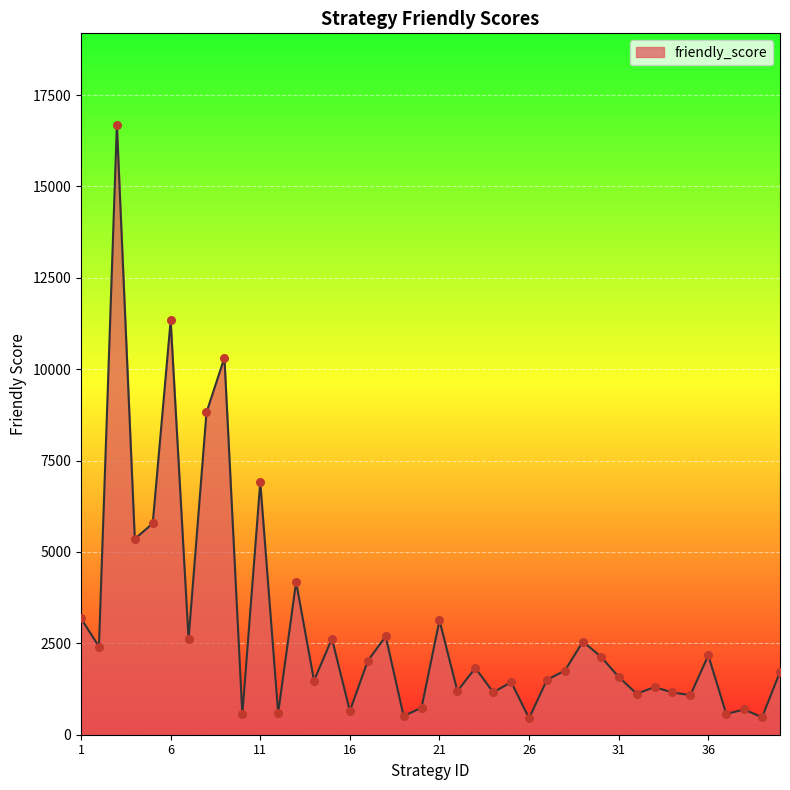

What is the difference between the maximum and minimum values?

16233